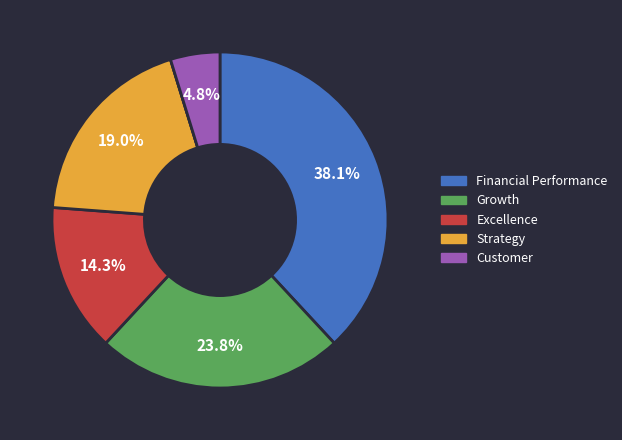

Is there any slice that represents more than half of the pie?

No